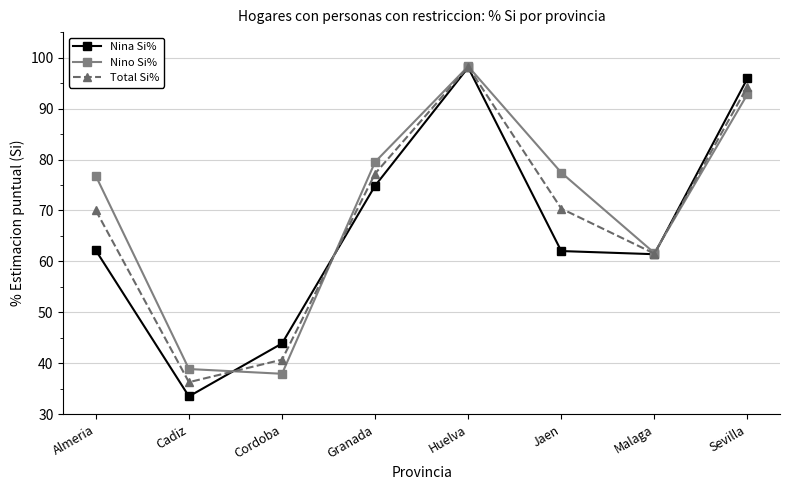

What position from the right is Granada?

5